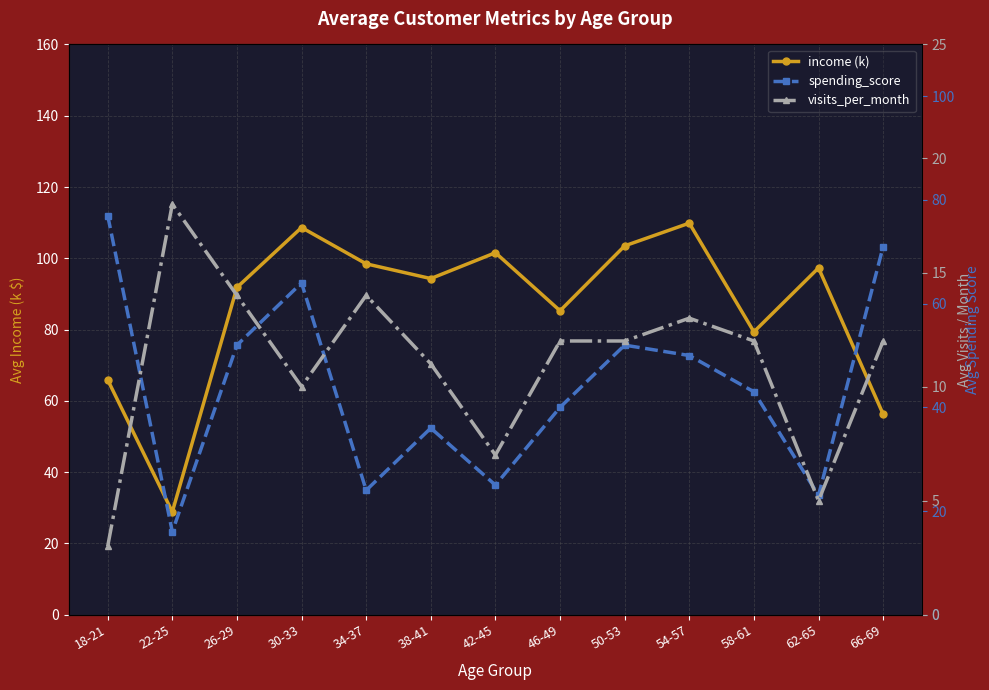

What is the value of the income (k) point at the 1st from the left?

65.9